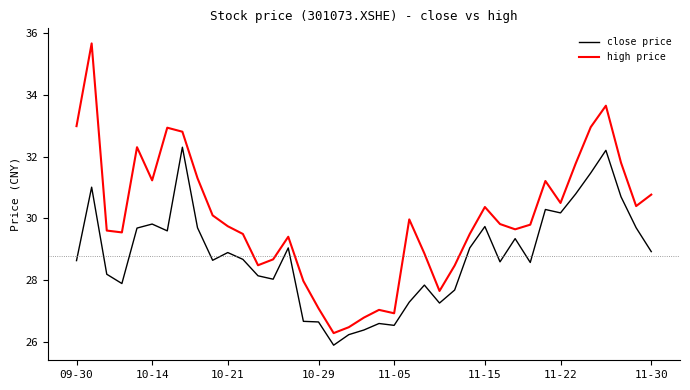

What is the smallest value displayed?

25.9